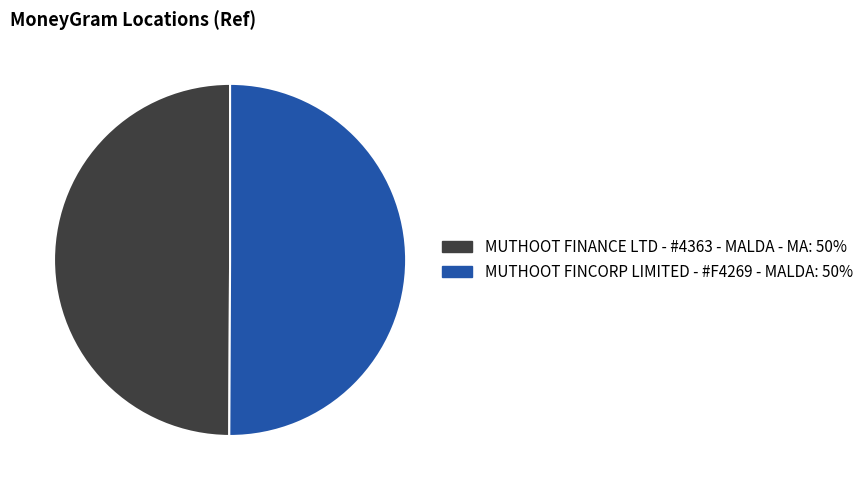

Do MUTHOOT FINANCE LTD - #4363 - MALDA - MA: 50% and MUTHOOT FINCORP LIMITED - #F4269 - MALDA: 50% together represent more than half of the pie?

Yes